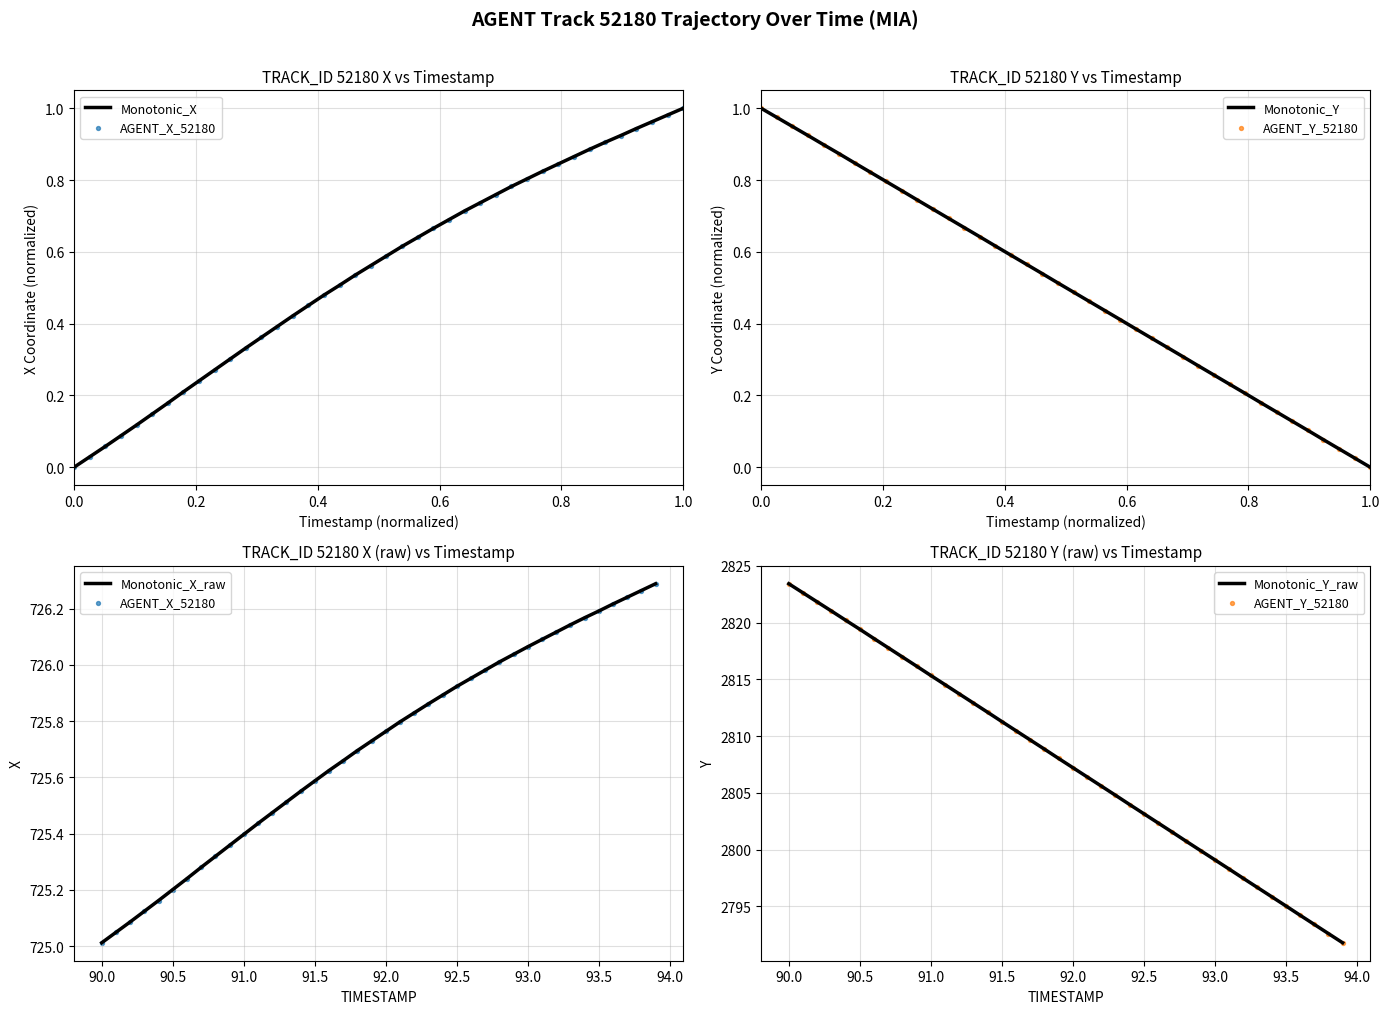

Which series has the largest total across all categories?

AGENT_Y_52180